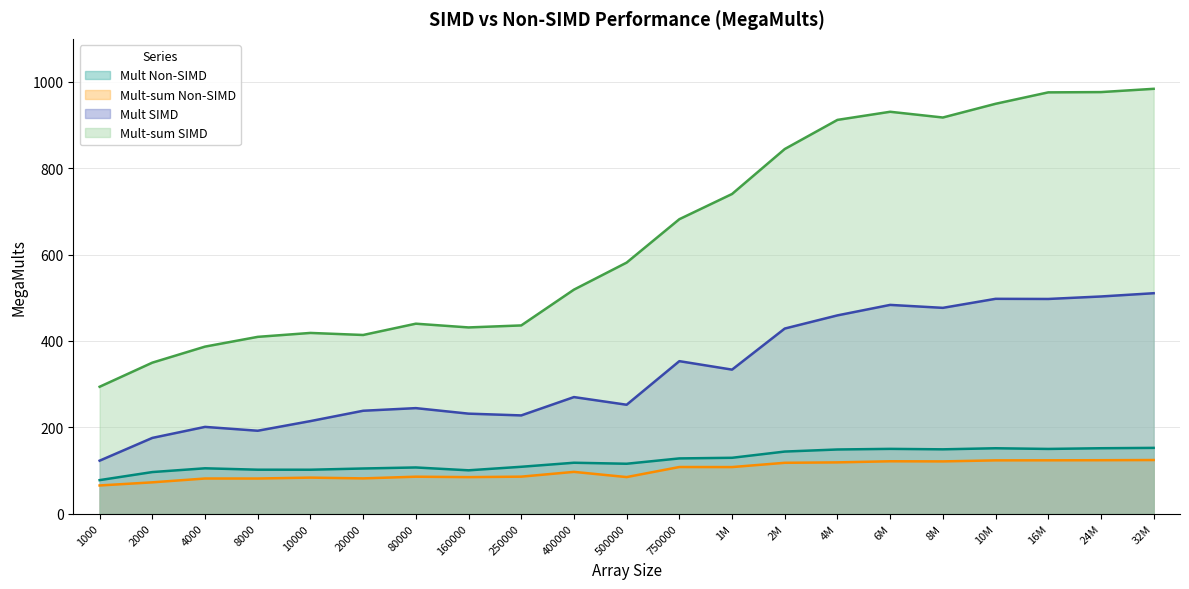

At which label is Mult-sum SIMD closest to 639?

750000